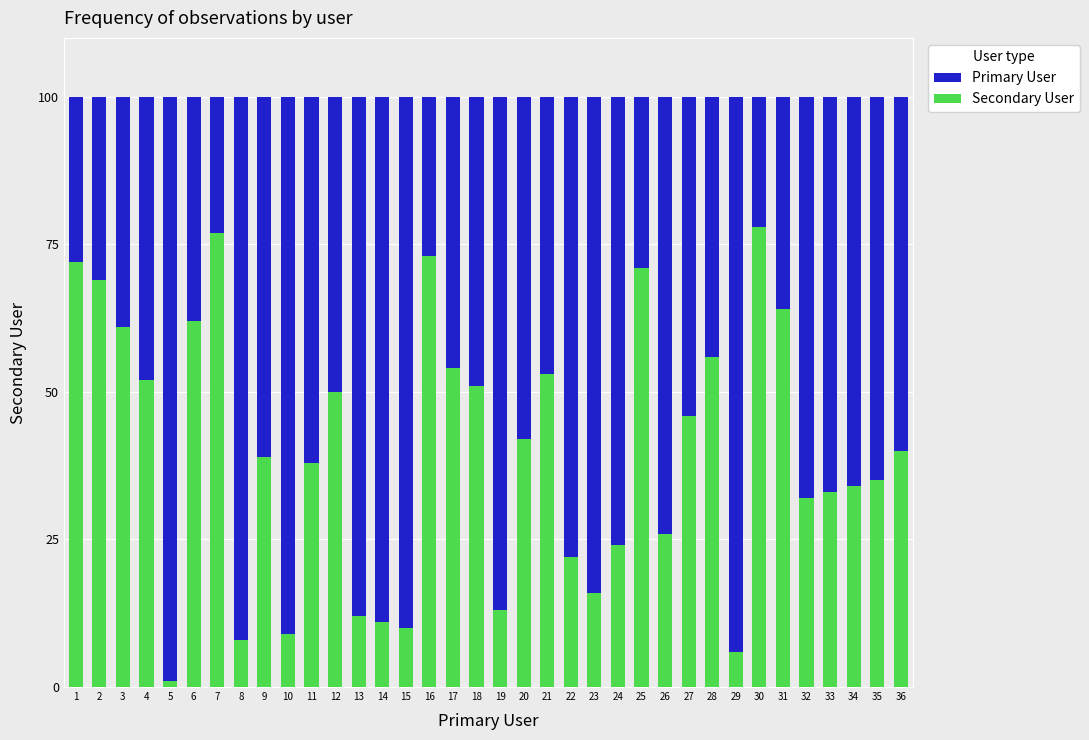

True or false: Secondary User has a value of 16 at 23.

True